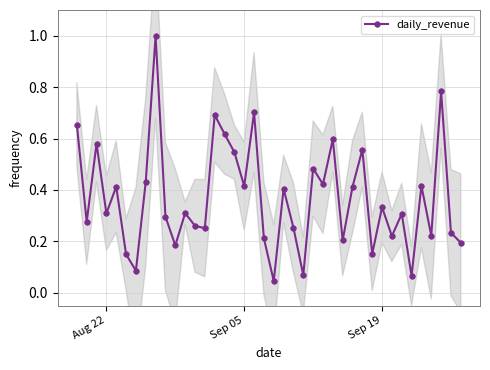

How many interior local valleys does the daily_revenue series have?

14